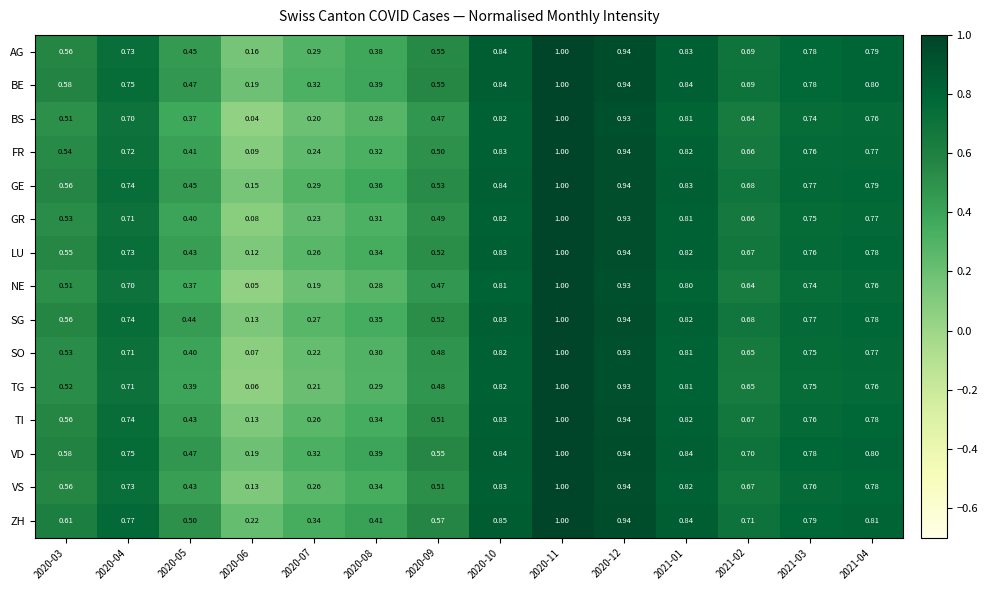

How many data points does each series have?

14